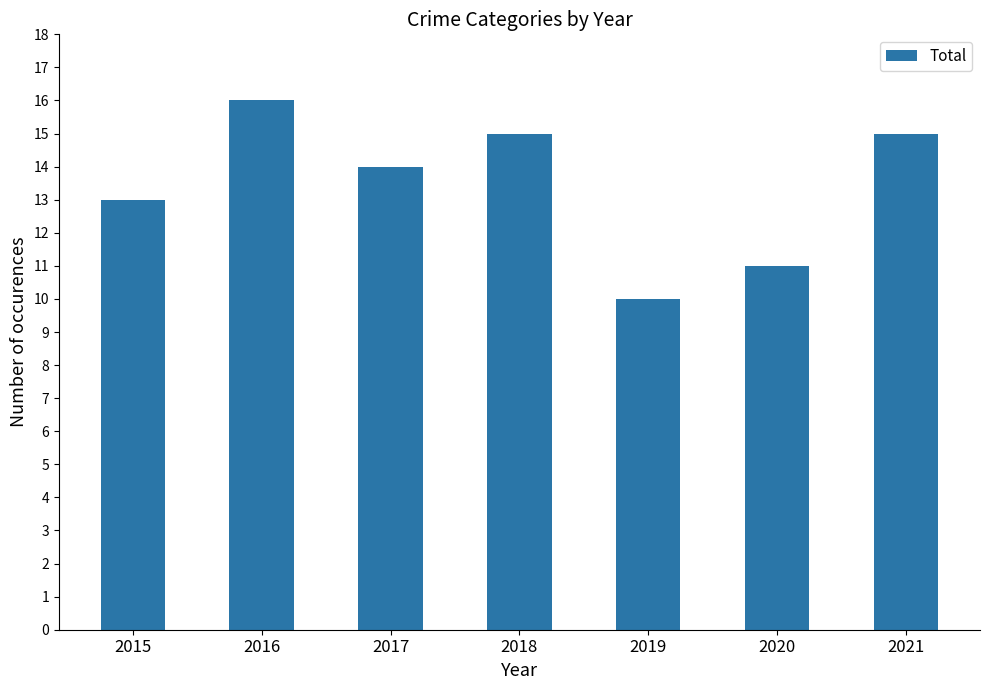

What is the change in value from 2016 to 2020?

-5